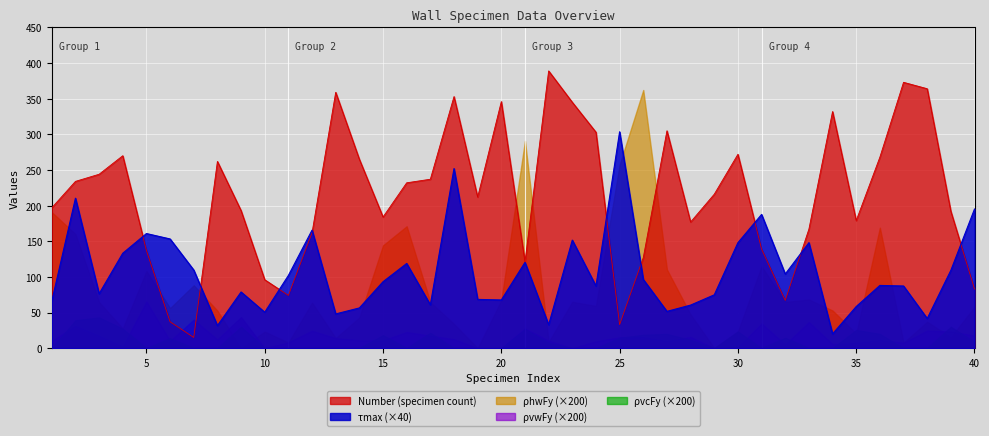

How many values in the Number series are below 216?

20